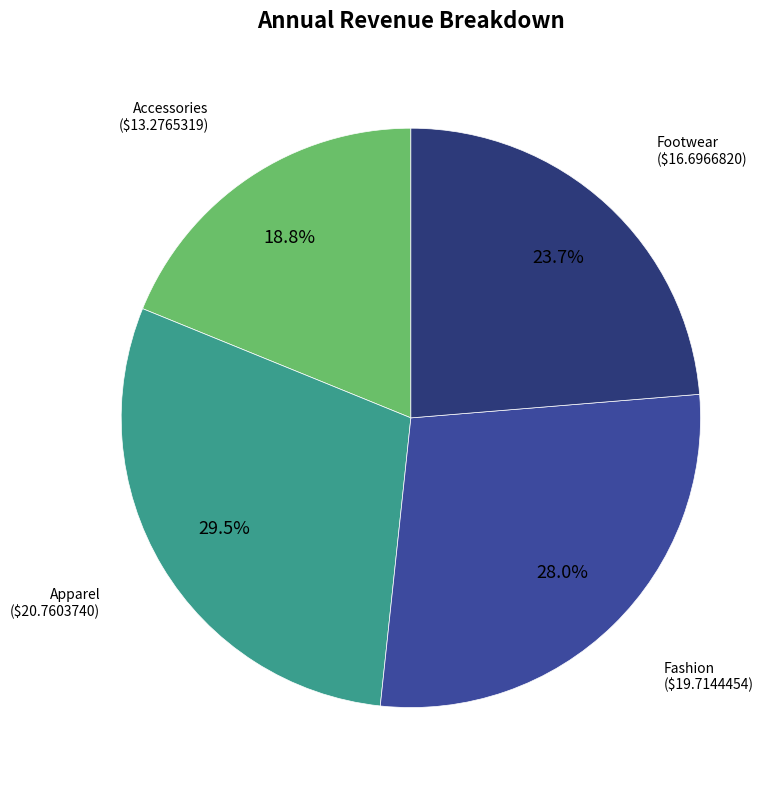

Does any single category account for the majority?

No